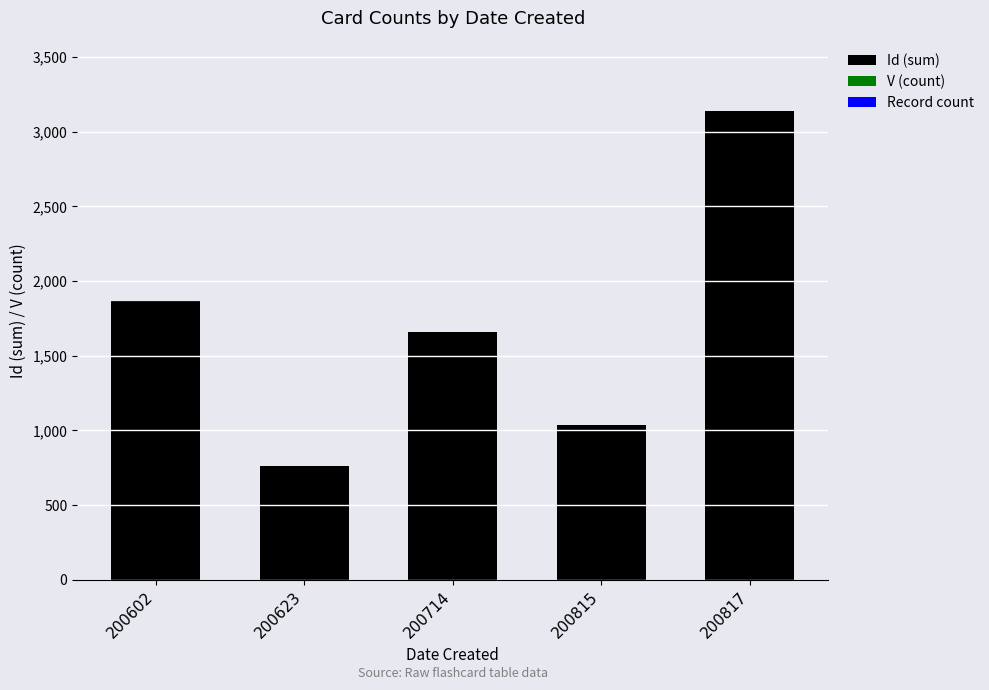

What is the sum of all Id (sum) values?

8450